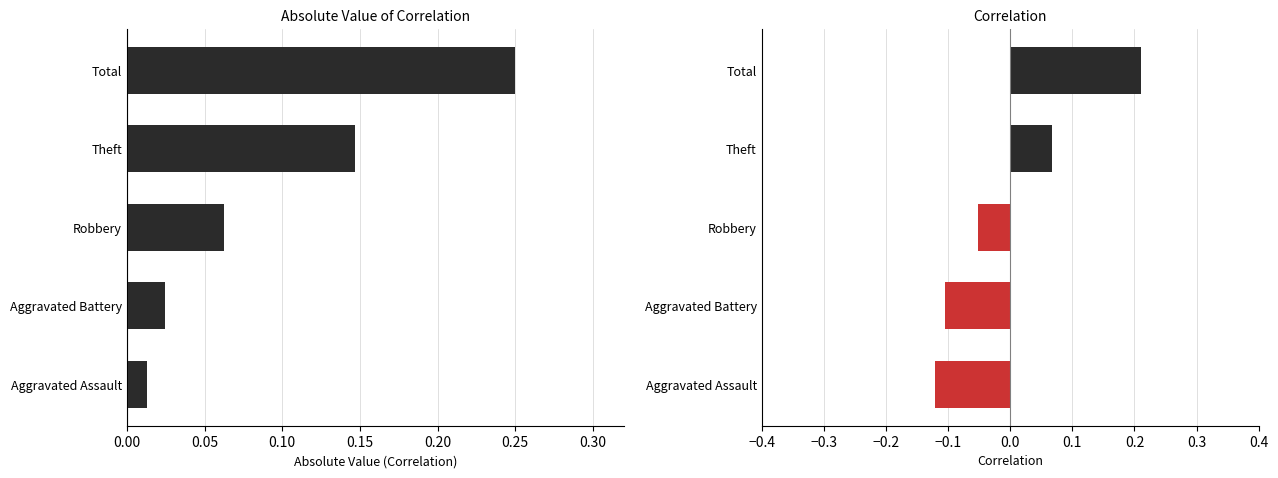

How many distinct data groups are displayed?

2